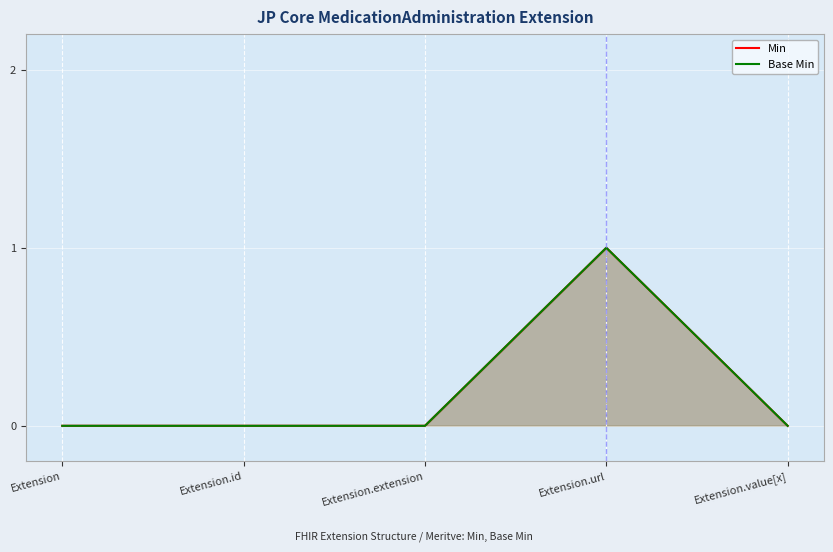

Does the chart display data point markers on the line(s)?

No